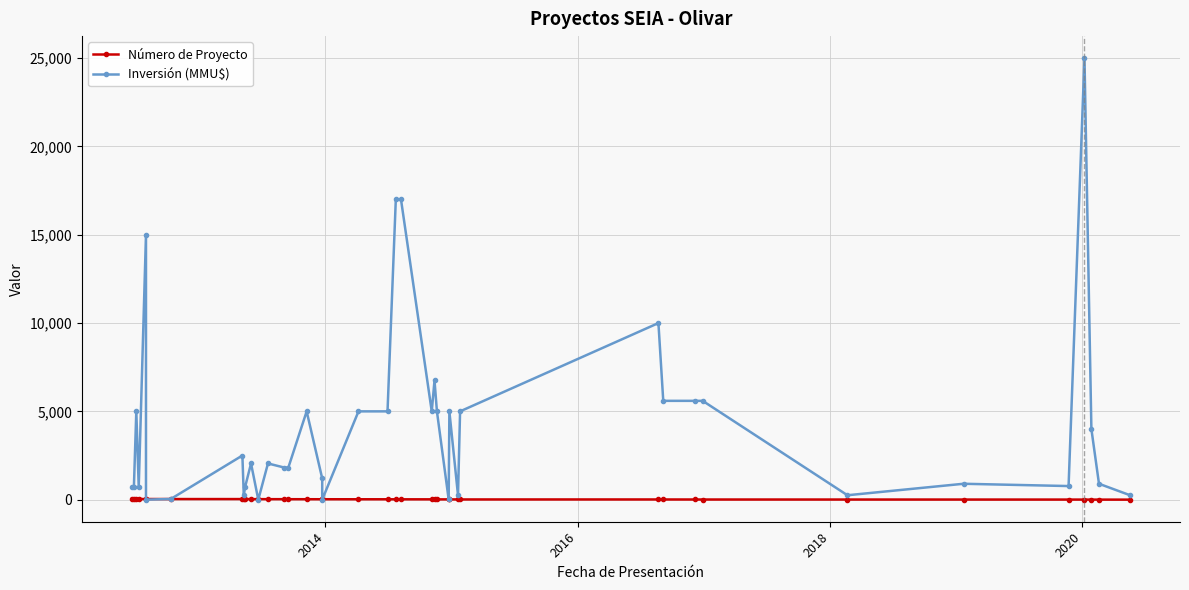

Which series has the widest spread of values?

Inversión (MMU$)